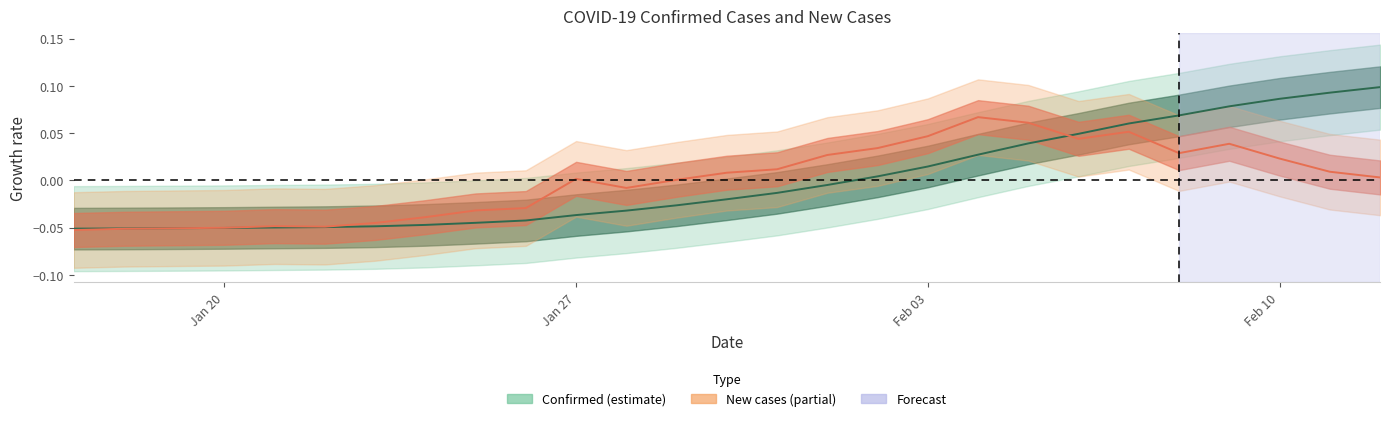

Between 2020-02-06 and 2020-01-30, which is larger?

2020-02-06